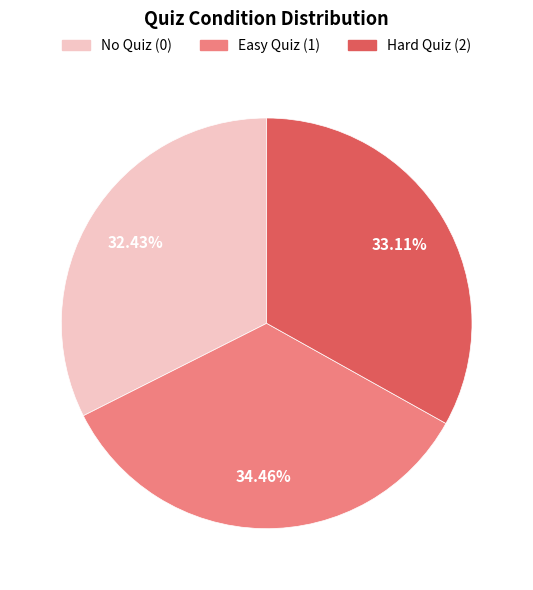

Which category has the smallest portion of the pie?

No Quiz